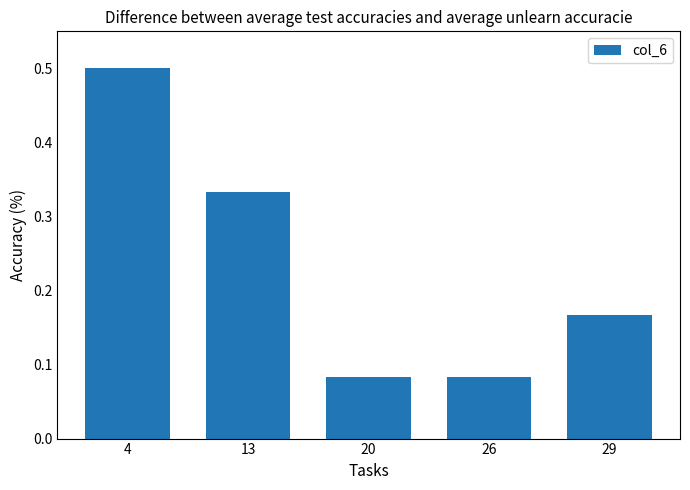

Between 29 and 13, which is larger?

13